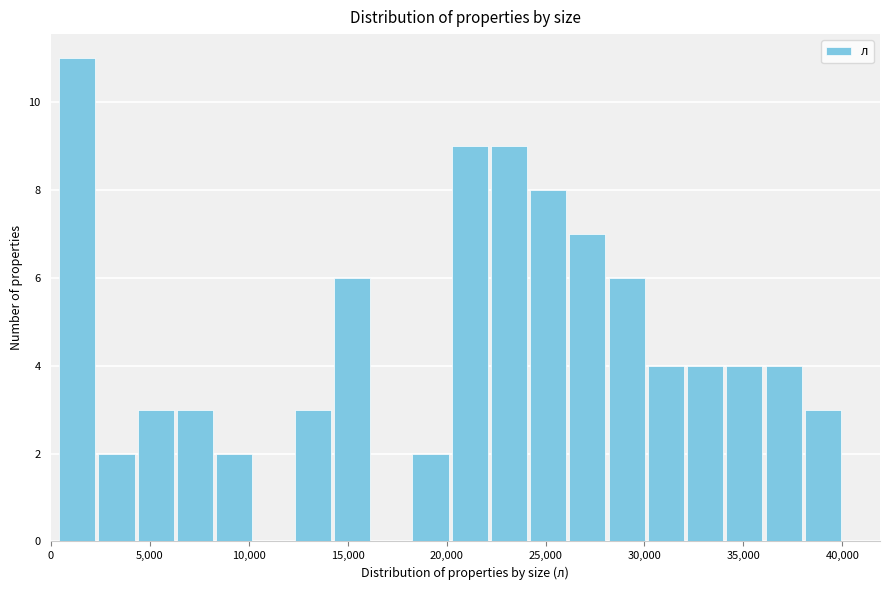

Around what value on the x-axis is the tallest bar? Give the approximate position of its centre, as read against the axis.

1500